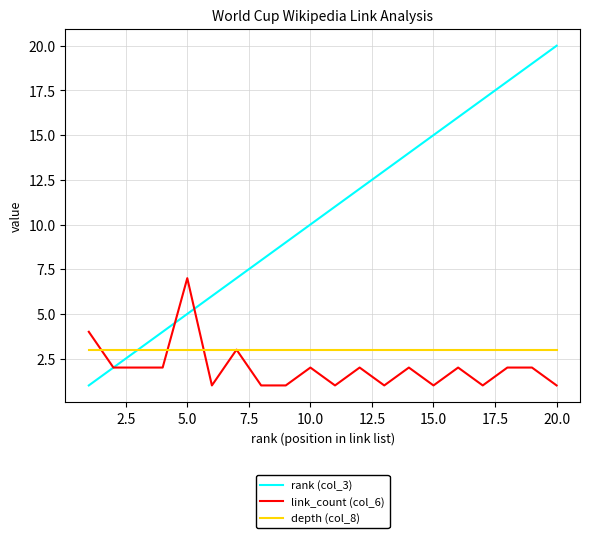

What are all the series names shown in the legend?

rank (col_3), link_count (col_6), depth (col_8)